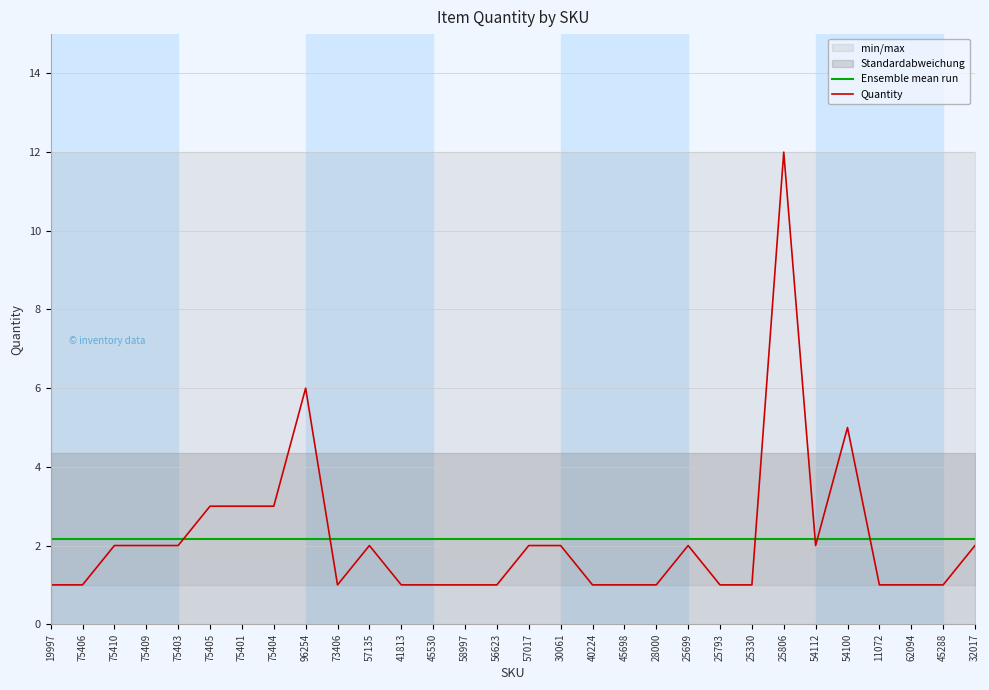

What is the label of the 2nd point from the left?

75406